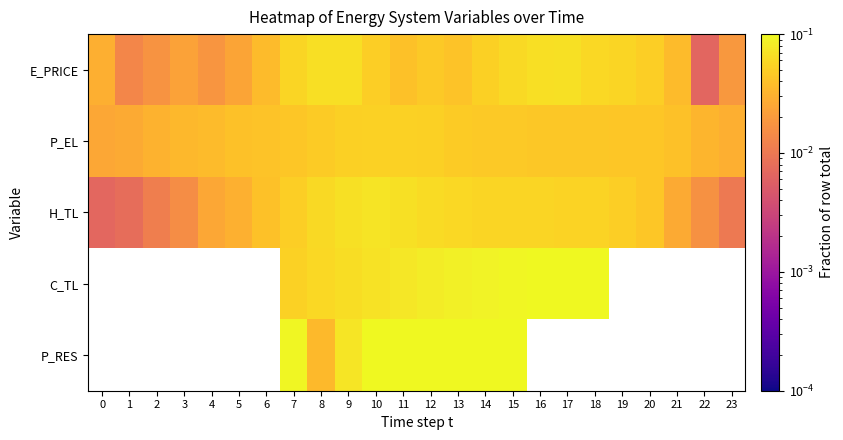

Is the value of P_EL at 0 greater than the value of E_PRICE at 19?

No